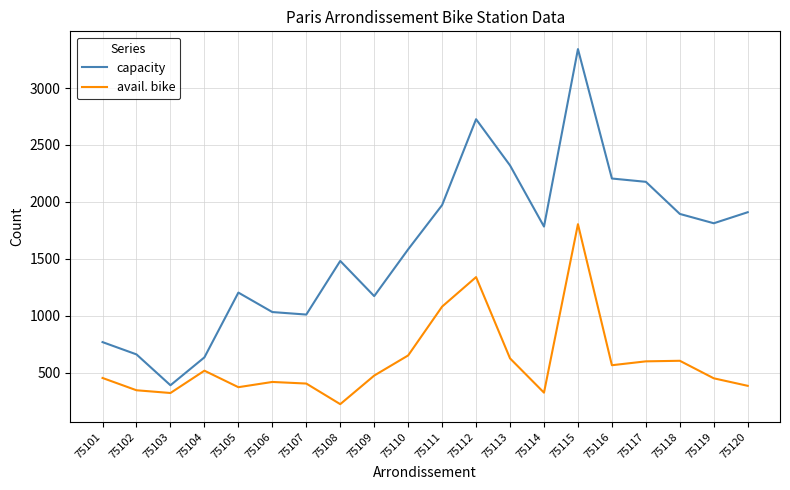

True or false: capacity and avail. bike intersect in this chart.

False